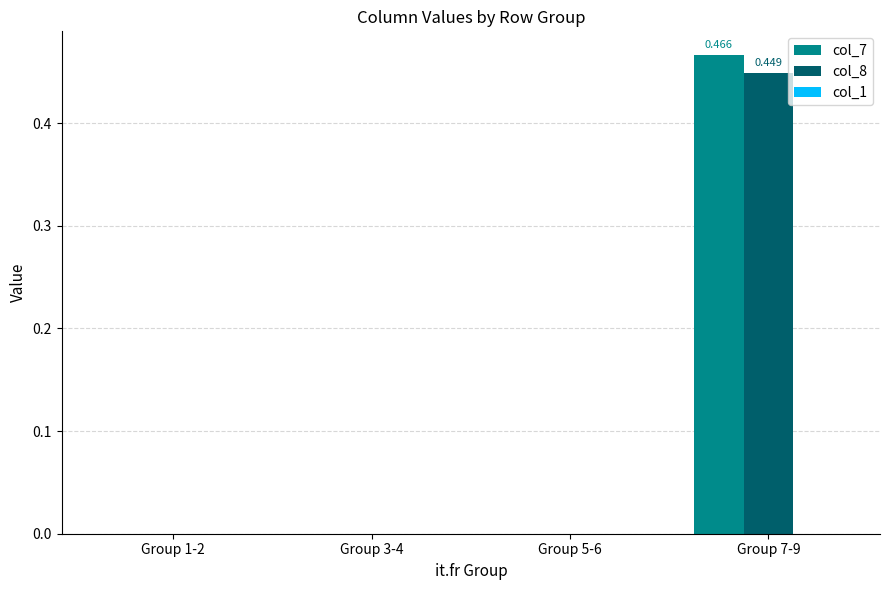

Is the value of col_7 at Group 7-9 greater than the value of col_8 at Group 5-6?

Yes